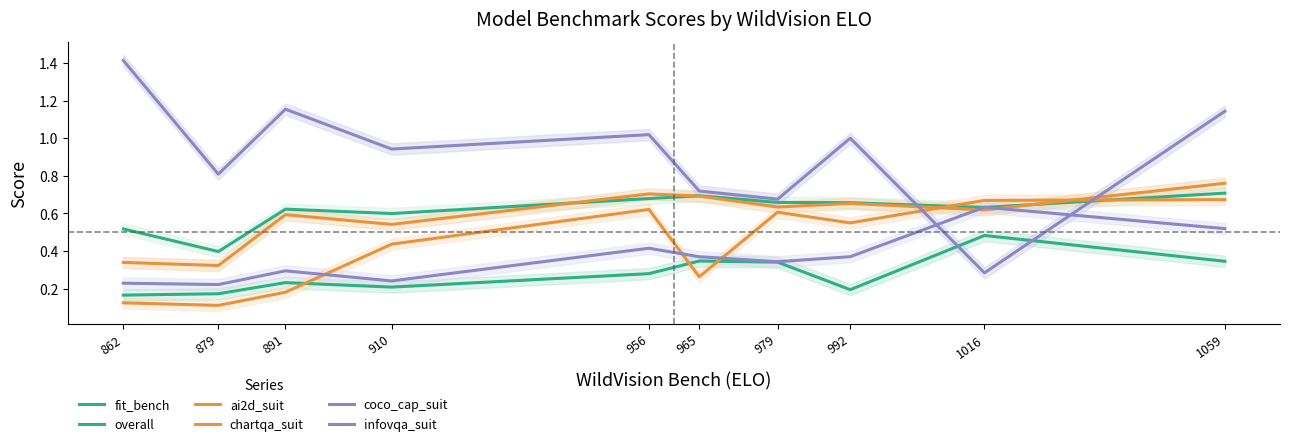

Is this an area chart (filled region under the line)?

No